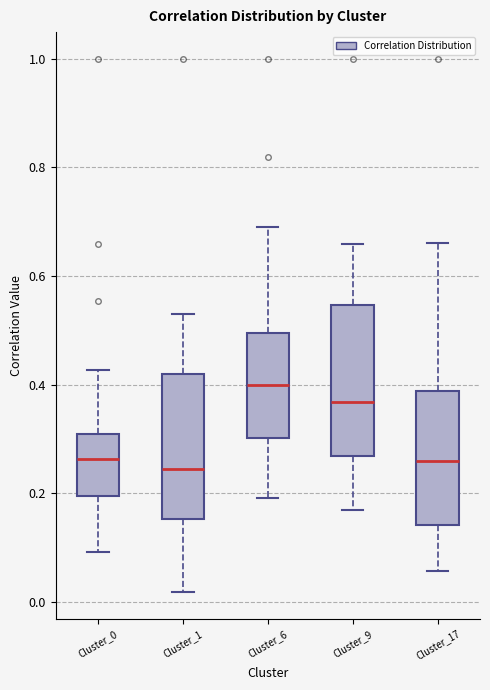

Where does the lower whisker of the box for Cluster_1 end on the y-axis? The values are not printed on the chart, so give them approximately, as read against the axis.

0.02